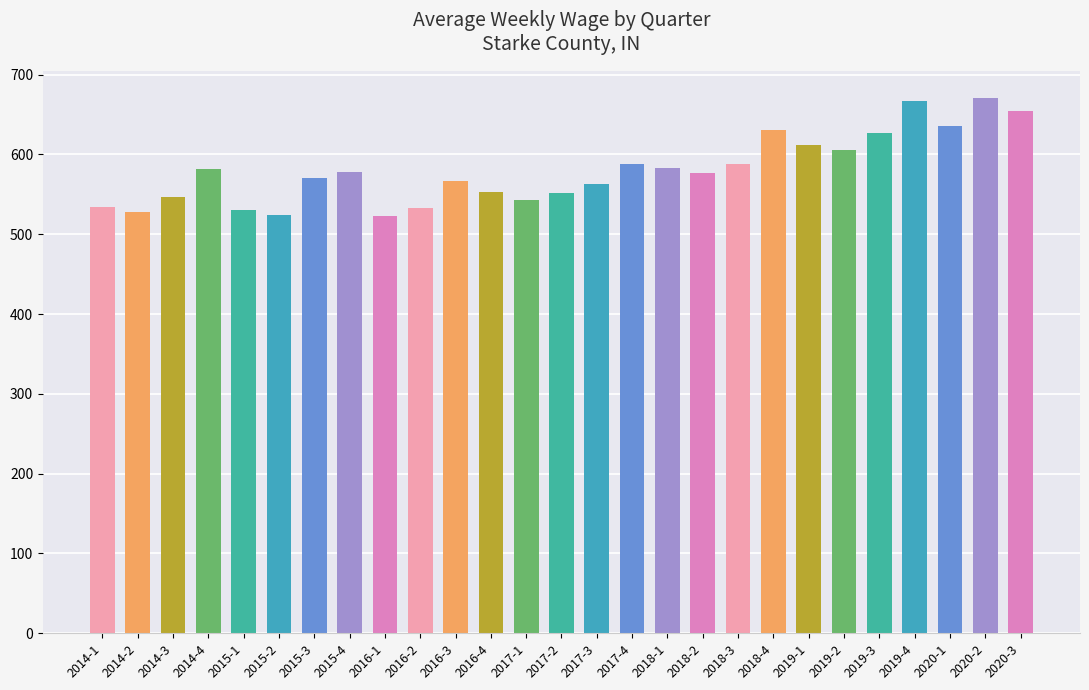

What is the minimum value shown in the chart?

523